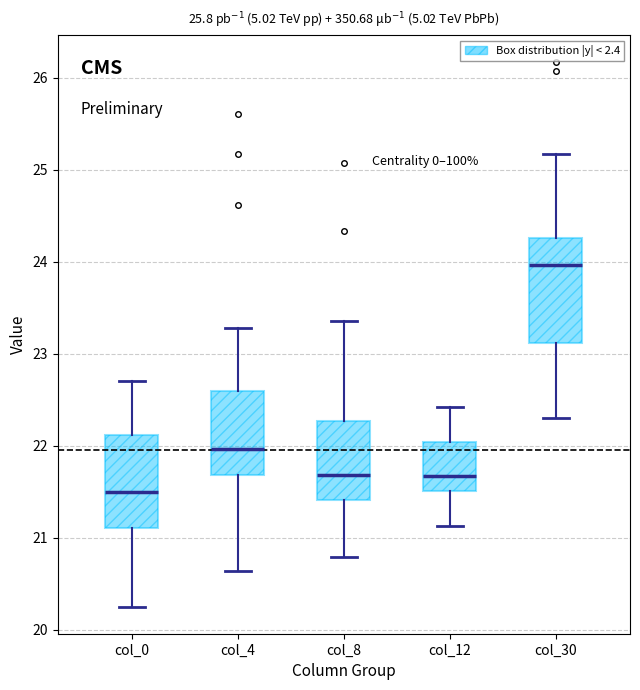

Which box is the tallest, from its lower edge to its upper edge?

col_30